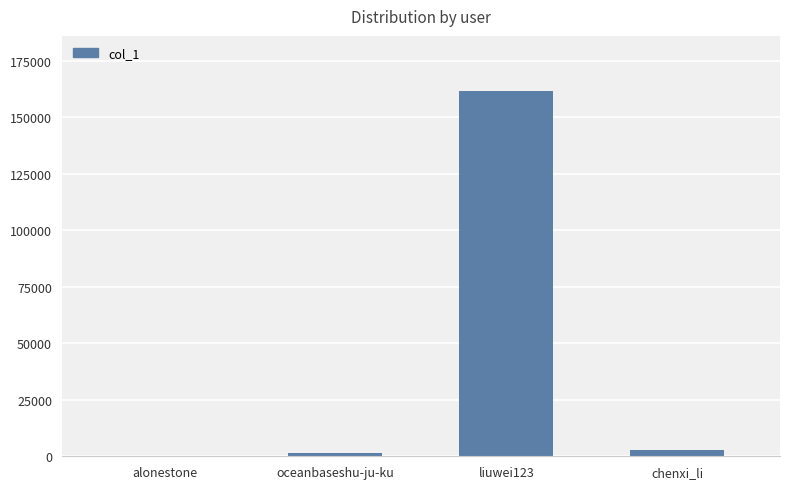

Is it true that the value at liuwei123 is 86144?

False